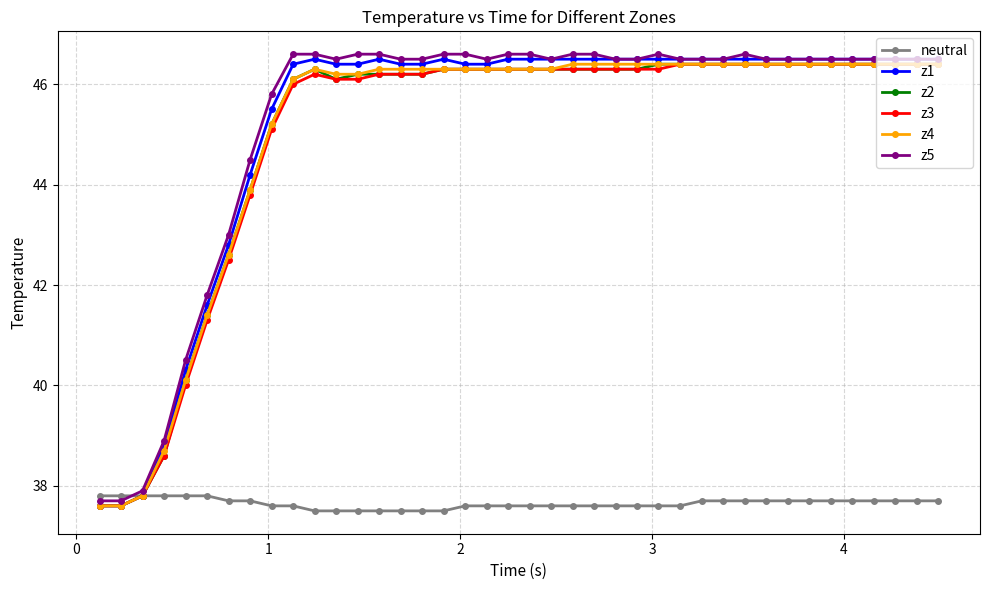

What is the lowest value of the z2 series?

37.6